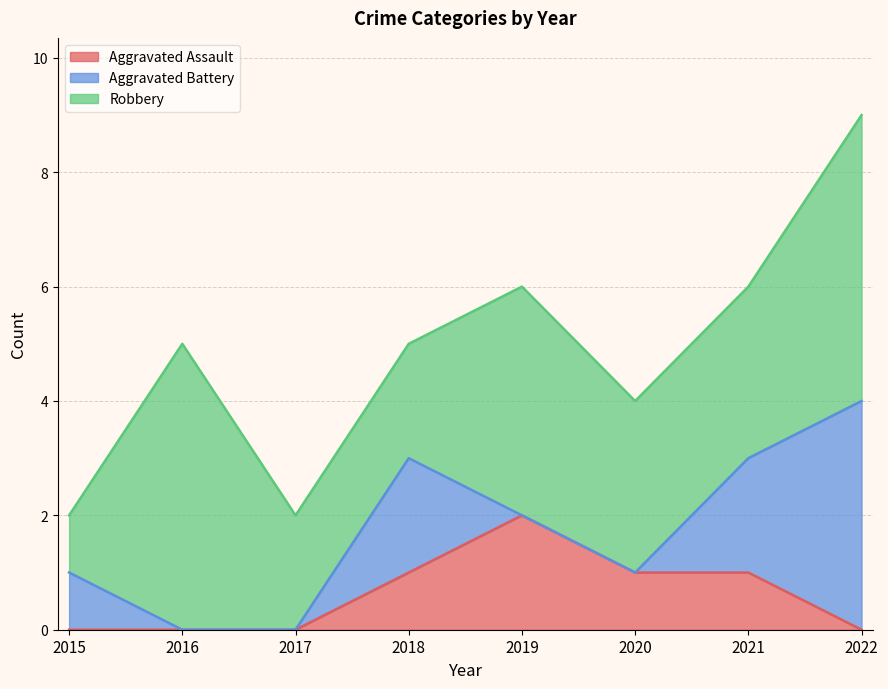

List the labels in order of Robbery value, smallest first.

2015, 2017, 2018, 2020, 2021, 2019, 2016, 2022